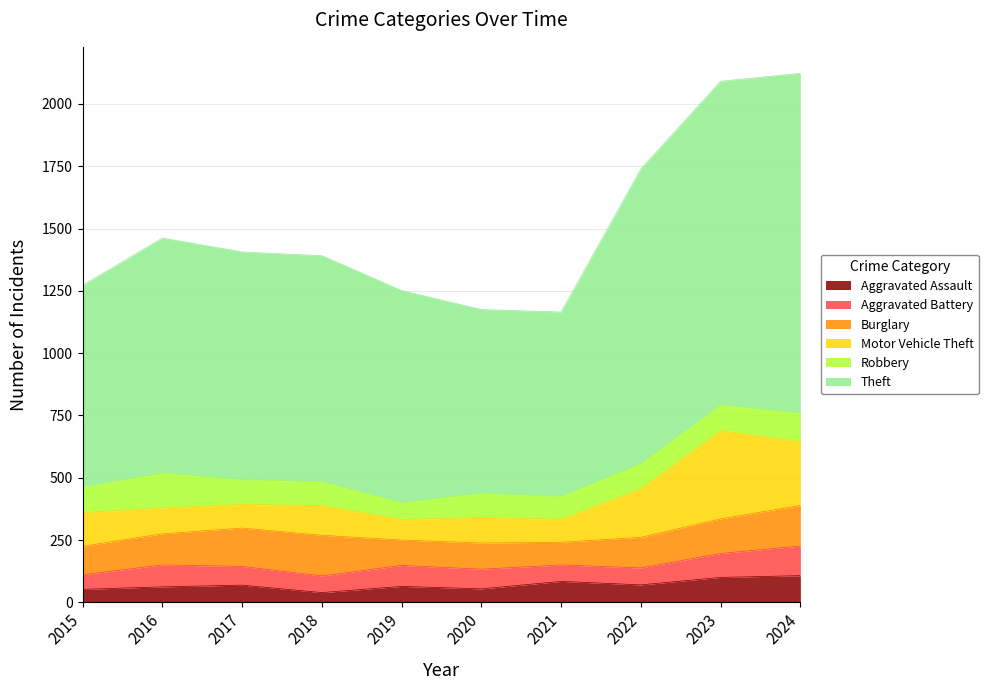

At which category does the chart reach its peak across all series?

2024